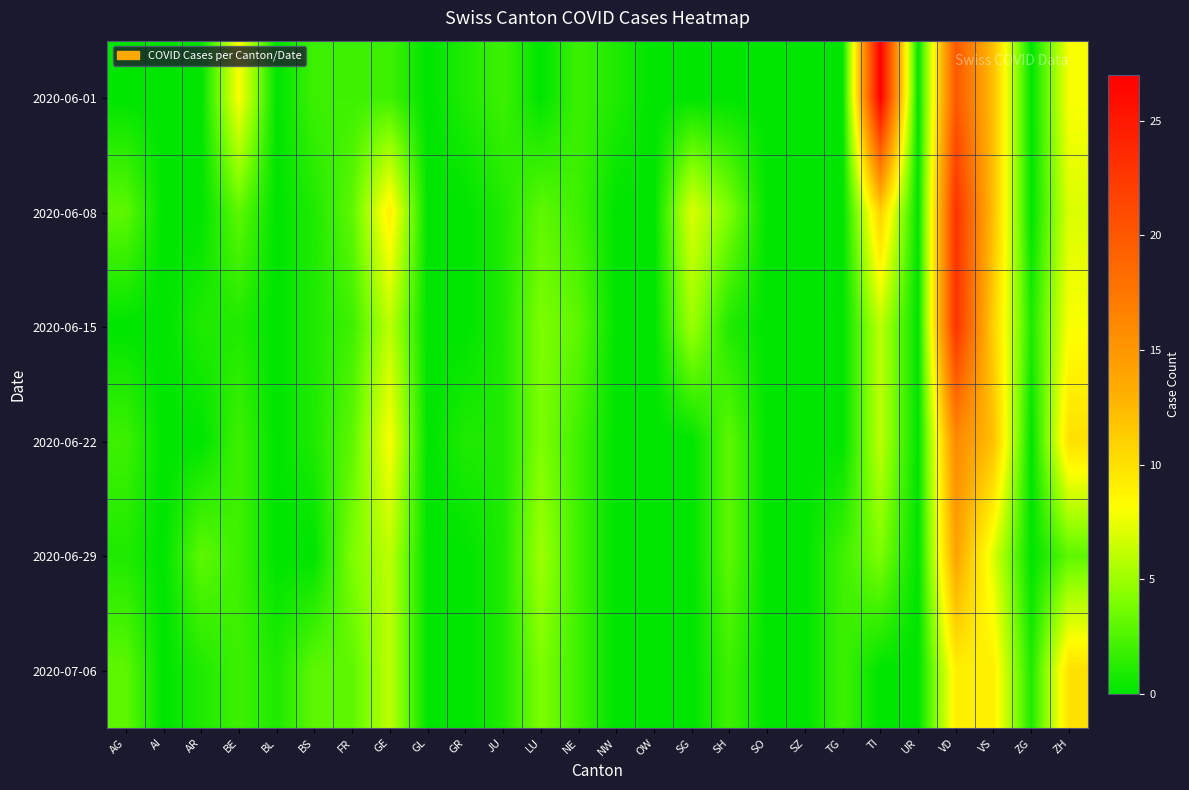

Count the number of data series in this chart.

6